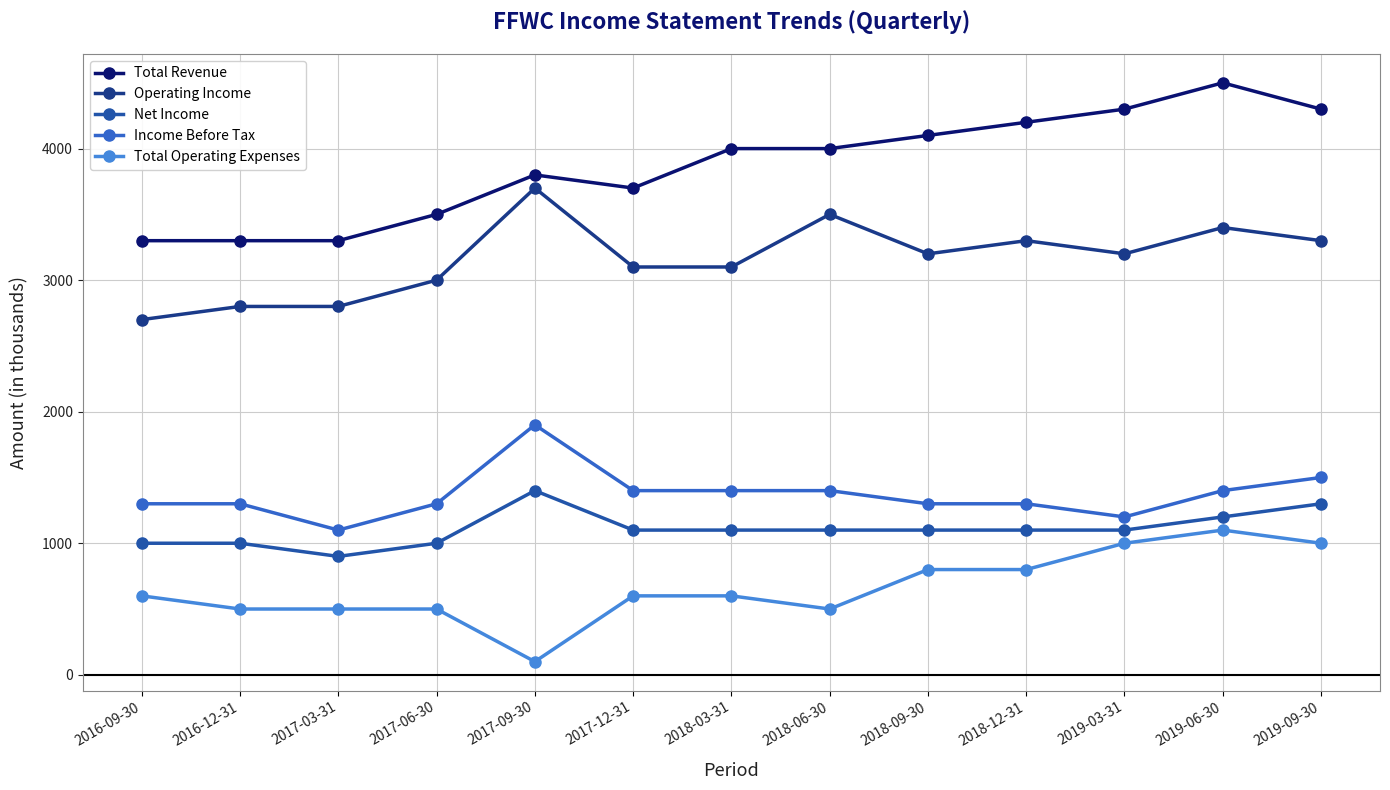

What position from the left is 2019-03-31?

11